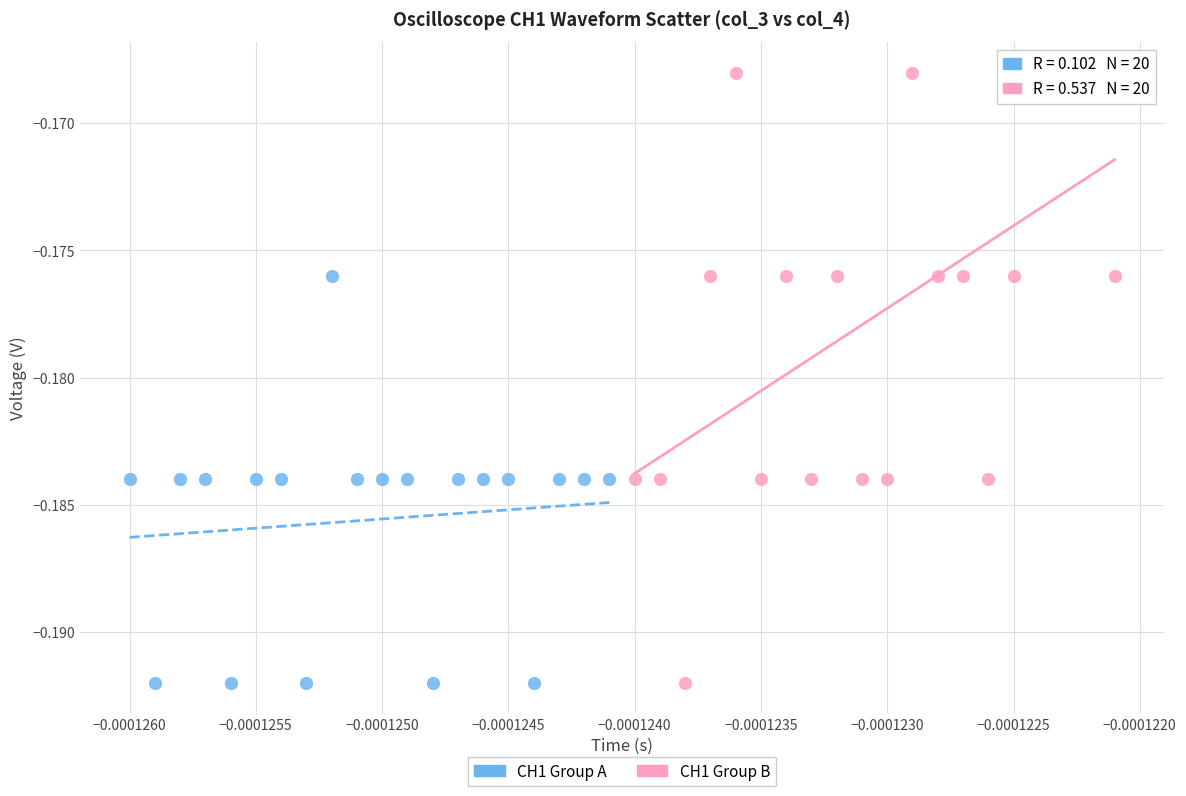

What are all the series names shown in the legend?

CH1 Group A, CH1 Group B